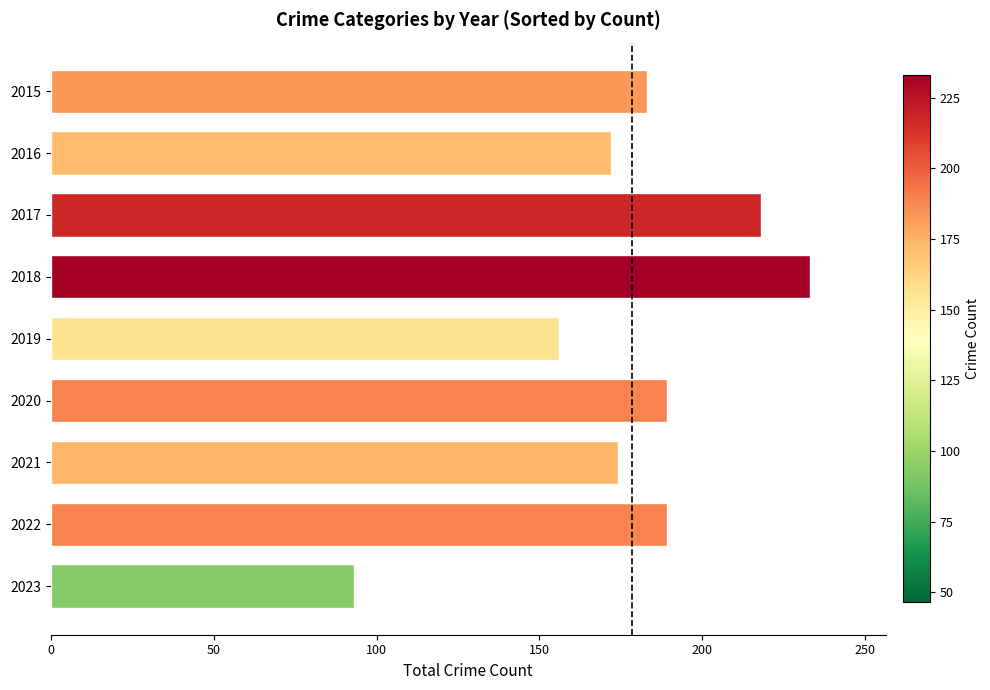

Reading top to bottom, what are all the values shown in this chart?

183	172	218	233	156	189	174	189	93